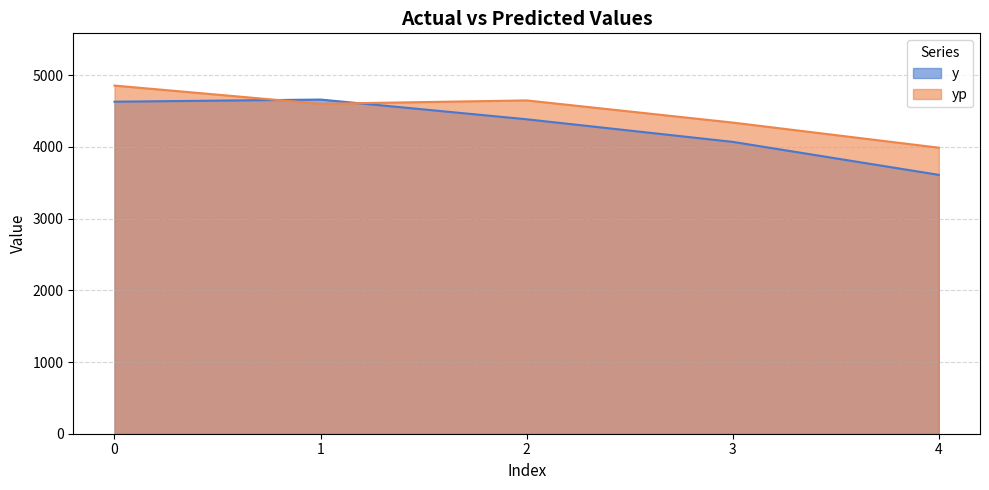

True or false: y and yp cross at least once.

True